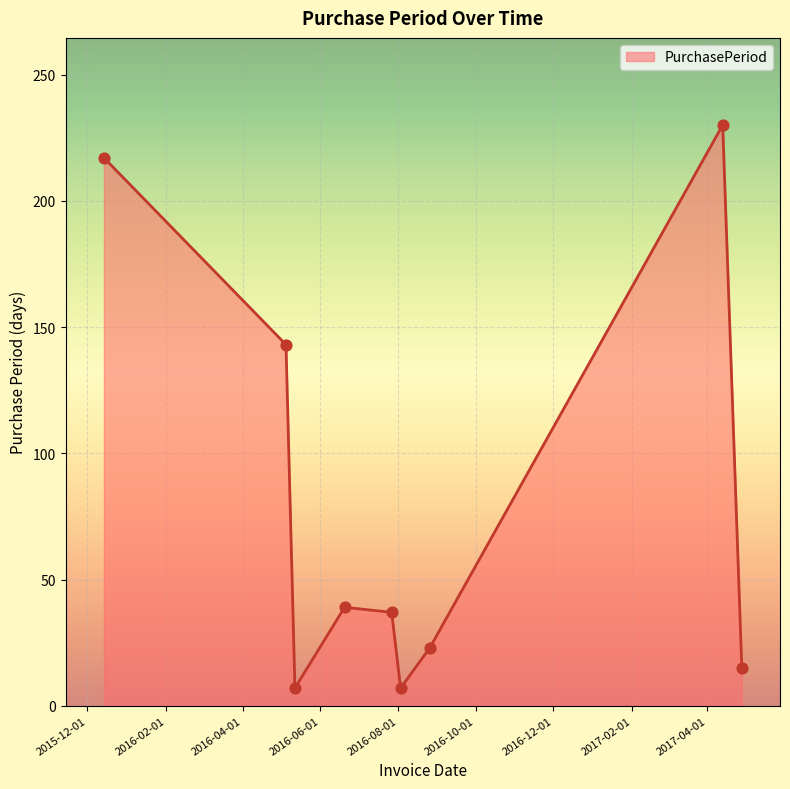

What is the smallest value displayed?

7